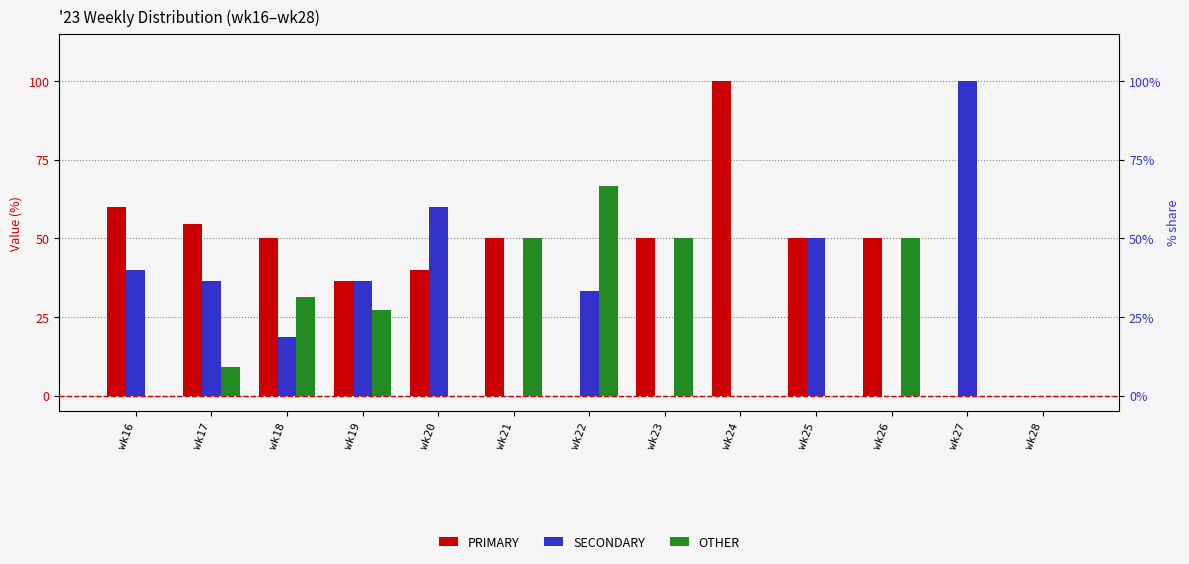

Count the OTHER values in the range 0 to 50.

12